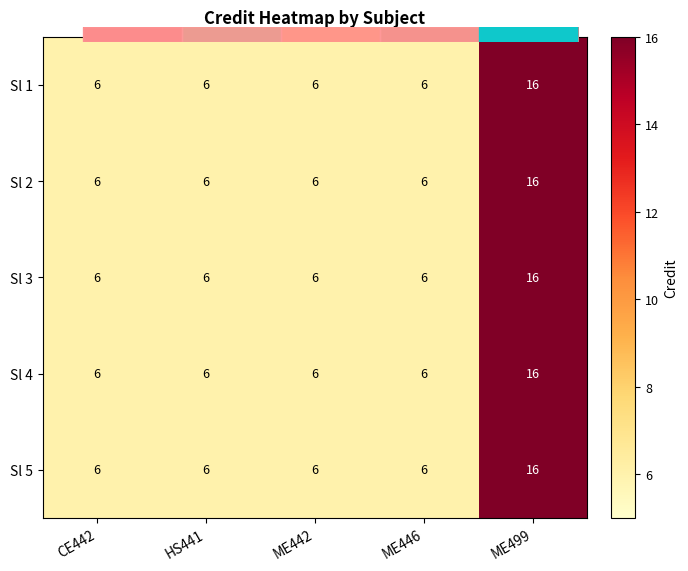

How many distinct data groups are displayed?

5